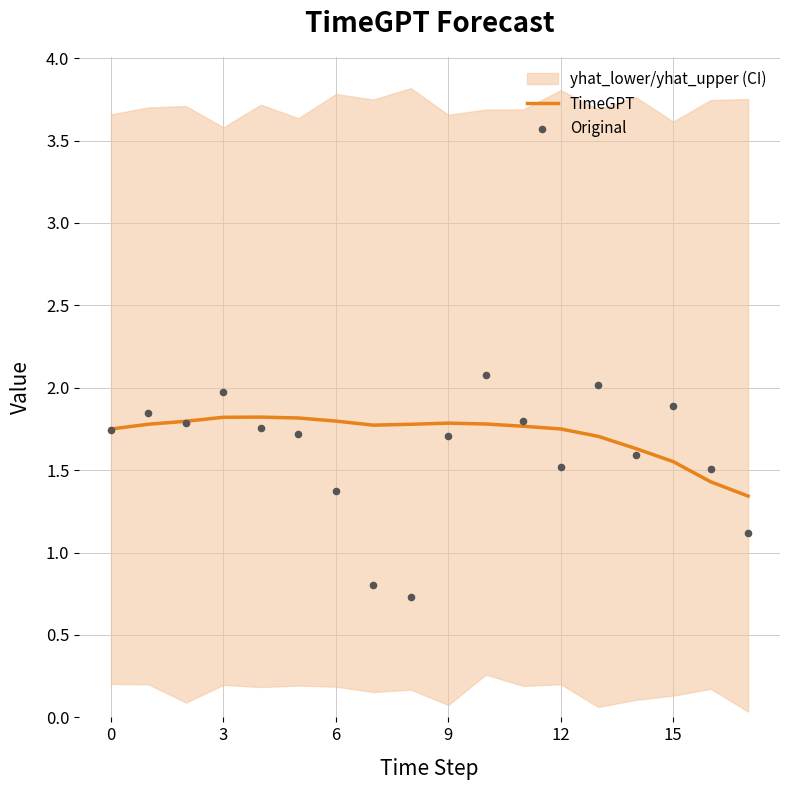

Which series has the largest total across all categories?

TimeGPT